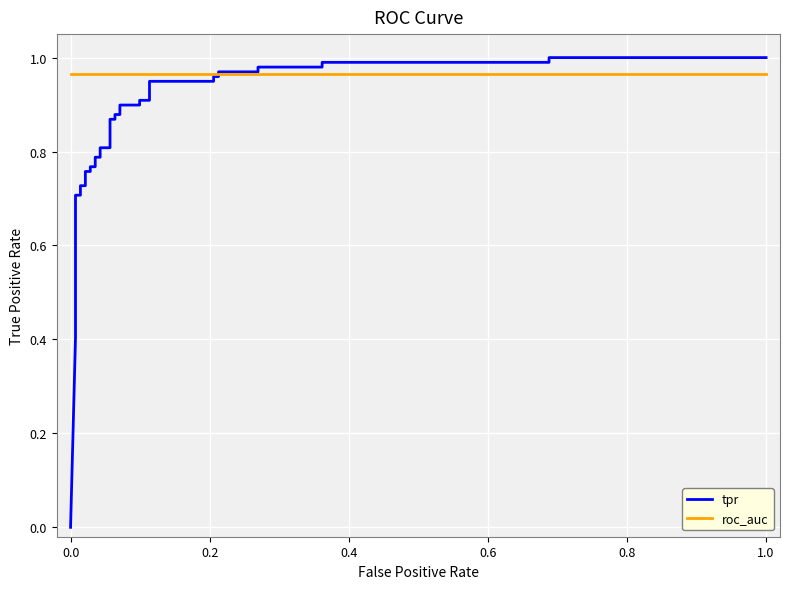

What is the value of the tpr point at the 7th from the left?

0.6